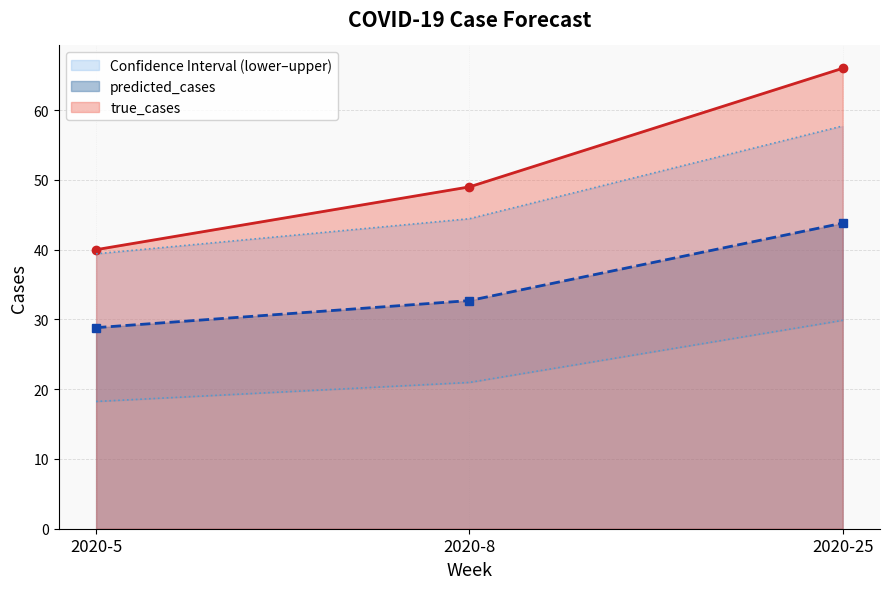

Which series changed the most between 2020-5 and 2020-25?

true_cases